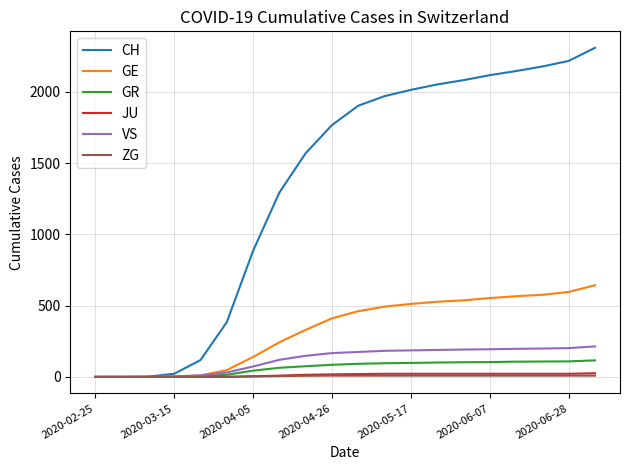

How many series are shown in this chart?

6